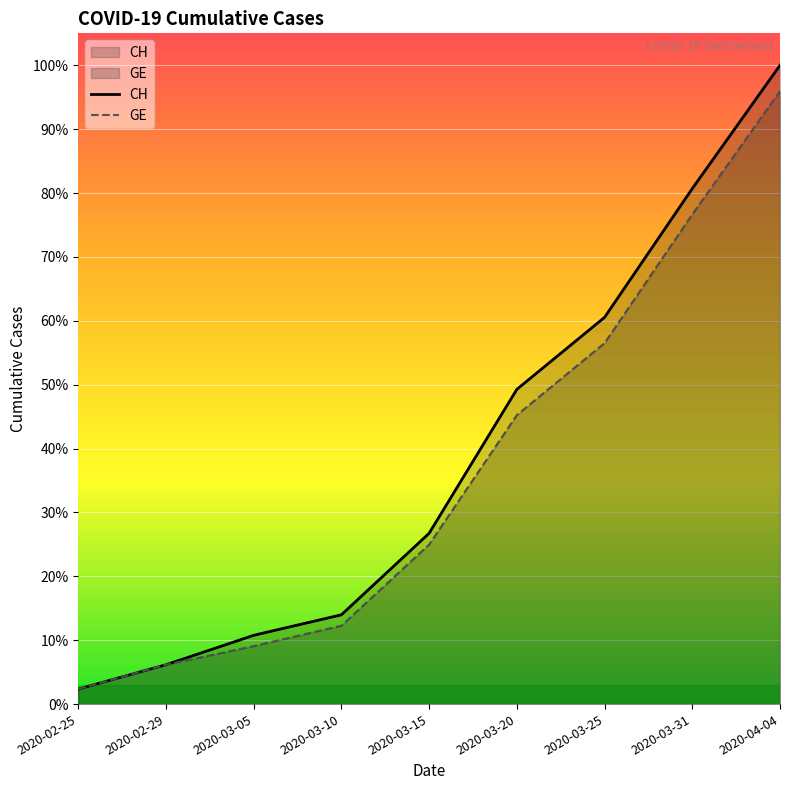

How many series are shown in this chart?

2